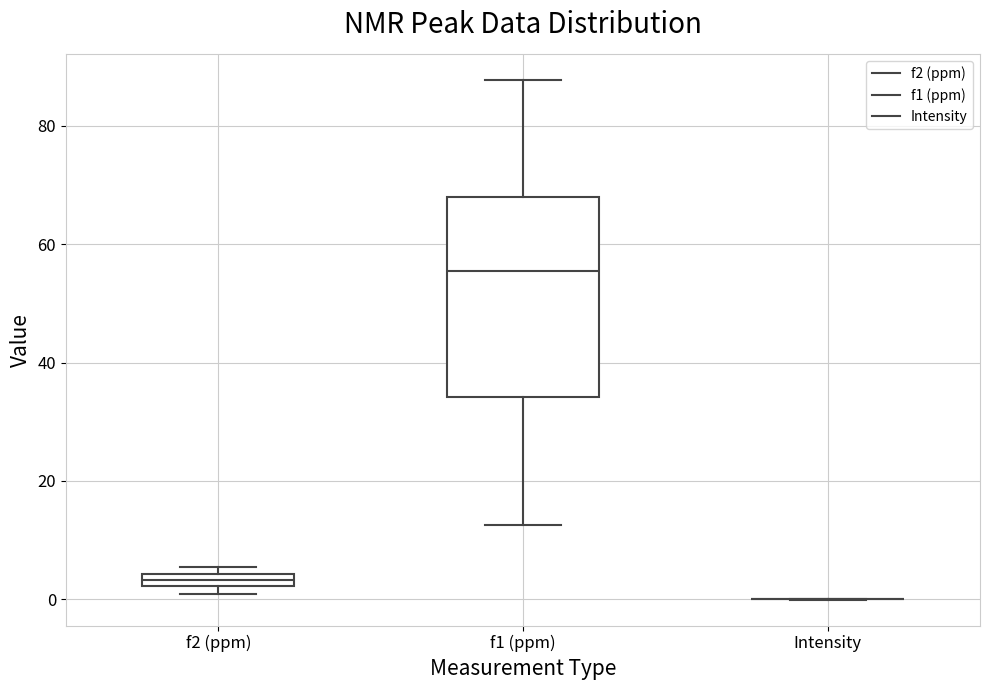

Which box is the tallest, from its lower edge to its upper edge?

f1 (ppm)